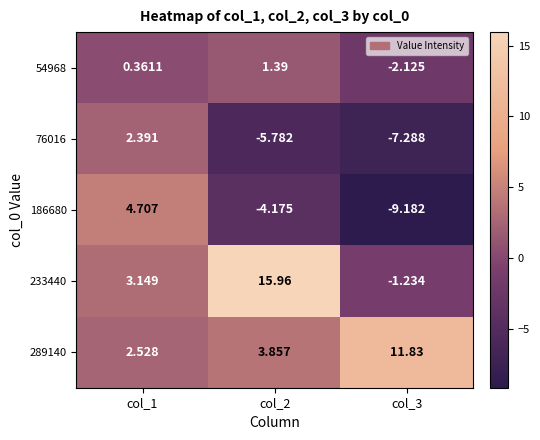

Which label corresponds to the smallest value in the chart?

col_3